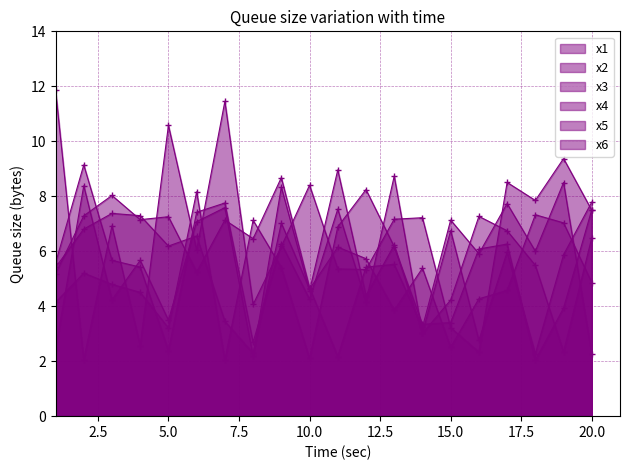

At which label does x1 reach its minimum?

11